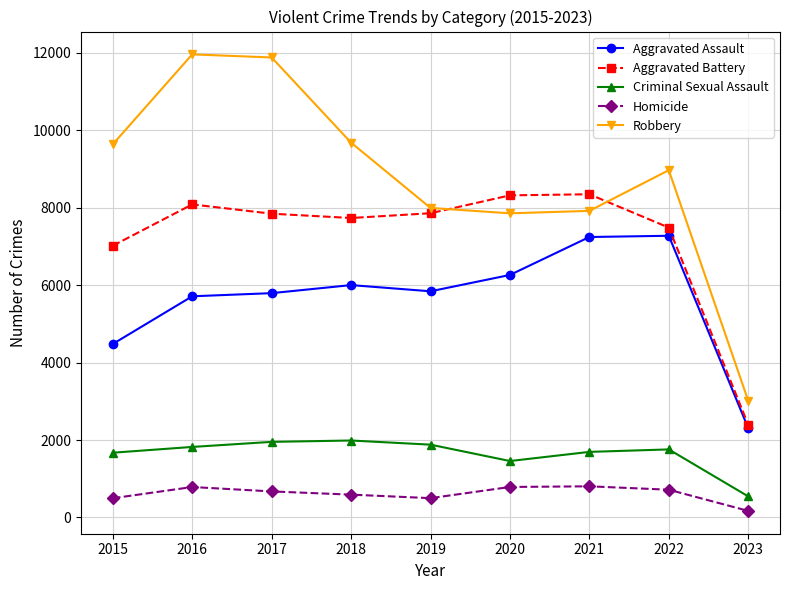

At 2021, list the series in order from smallest to largest.

Homicide, Criminal Sexual Assault, Aggravated Assault, Robbery, Aggravated Battery